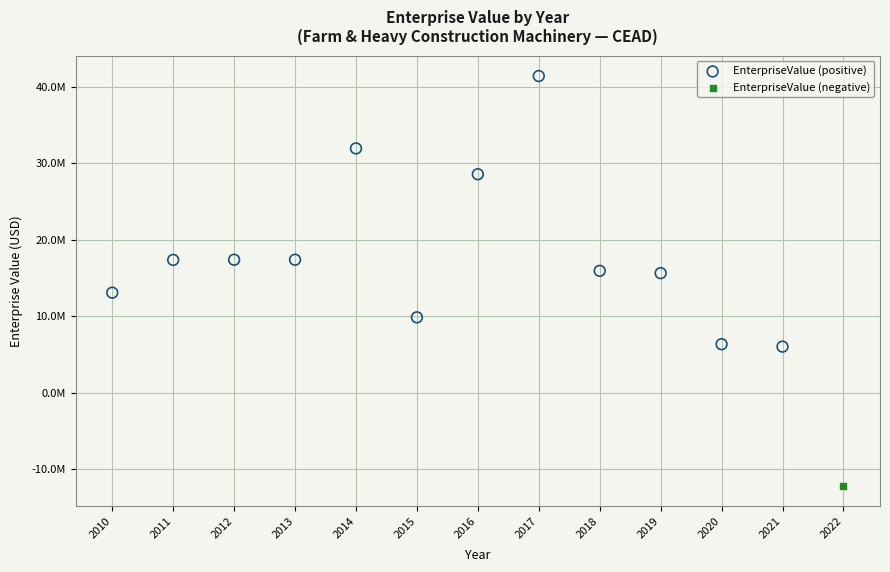

What are all the series names shown in the legend?

EnterpriseValue (positive), EnterpriseValue (negative)